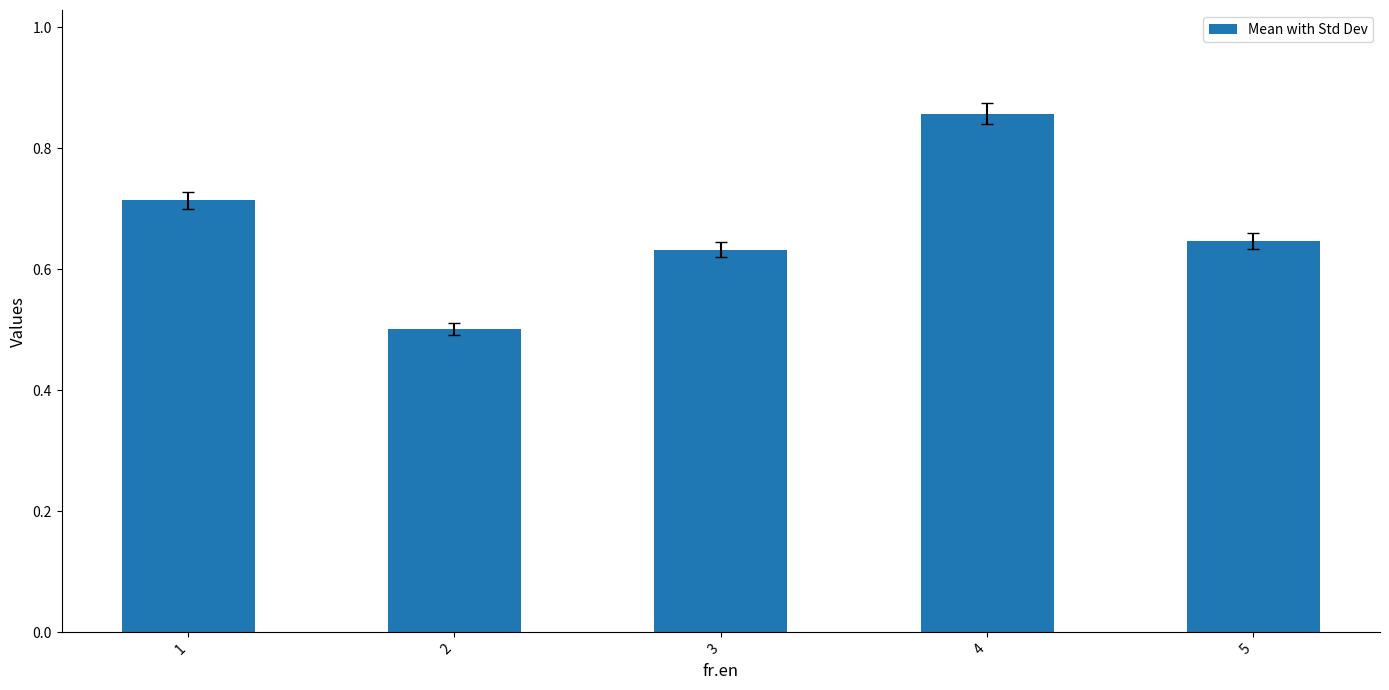

Which label corresponds to the smallest value in the chart?

2